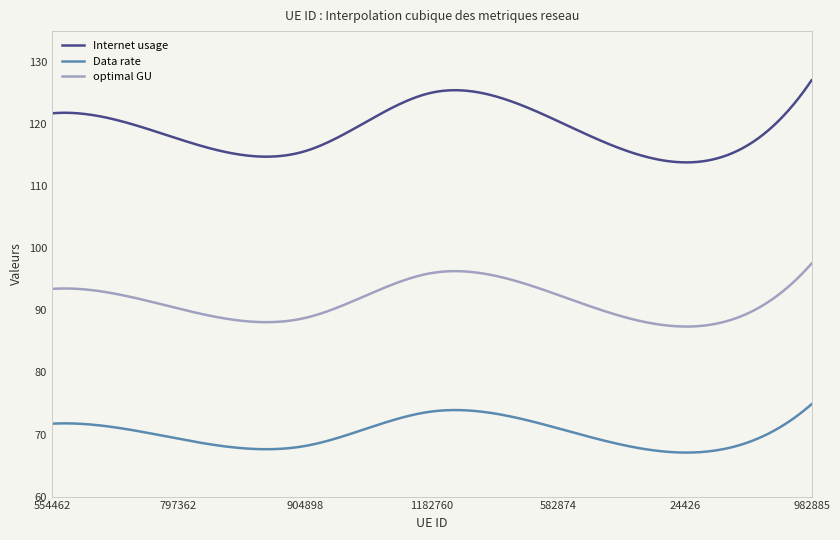

What is the difference between the maximum and minimum values in the optimal GU series?

10.1